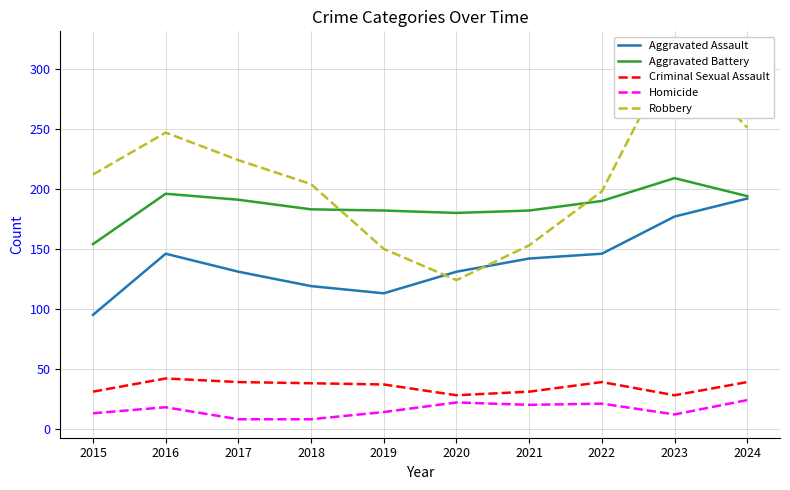

At which category does the chart reach its peak across all series?

2023